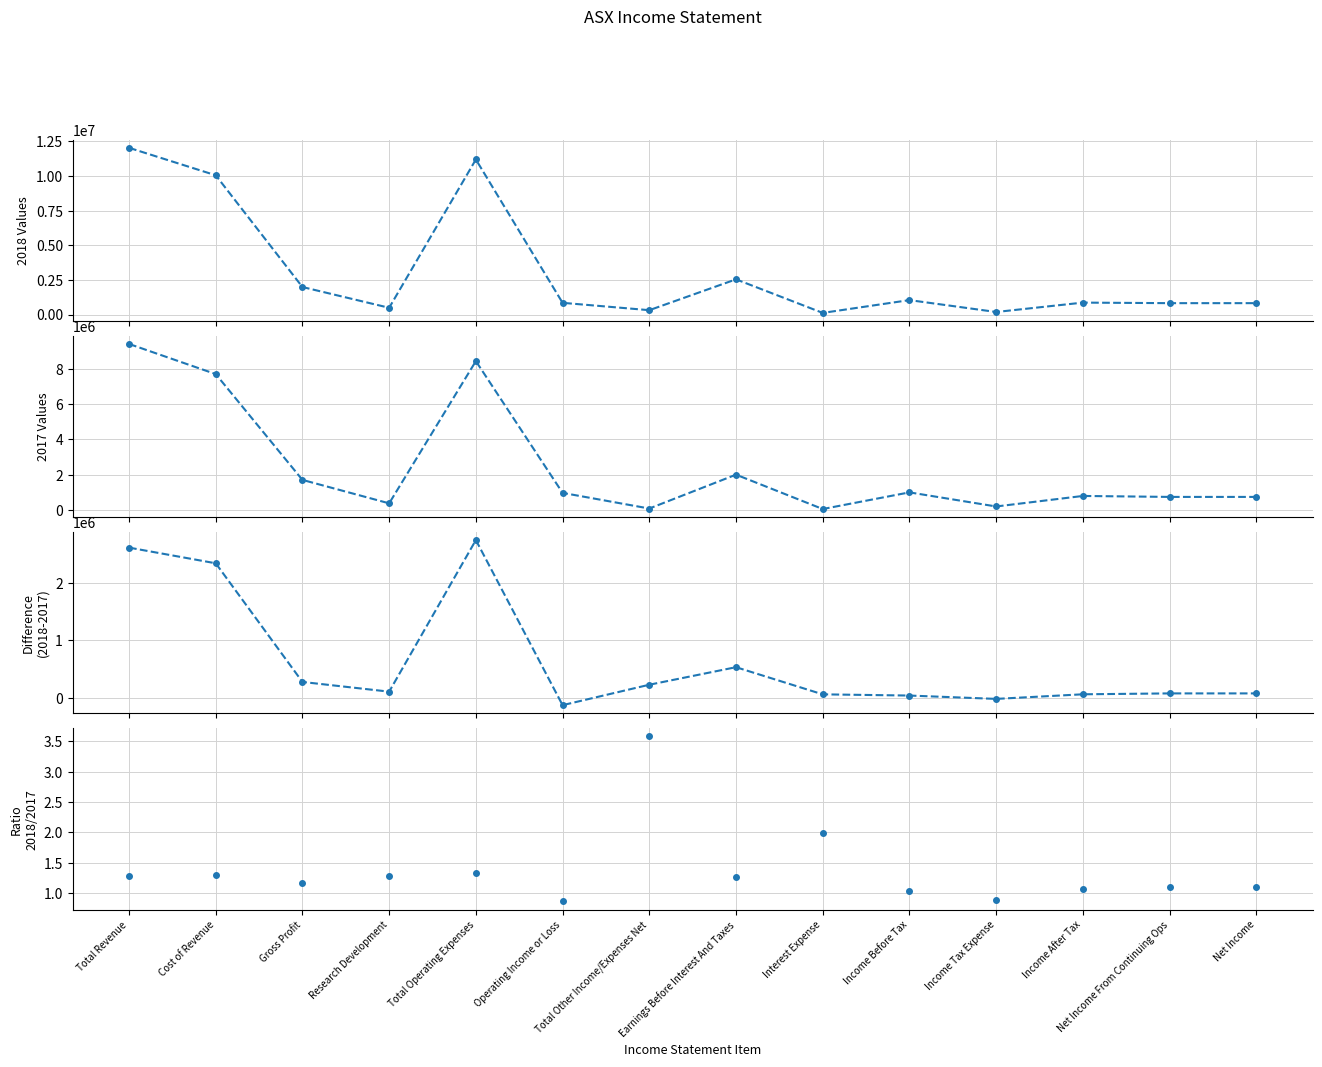

Rank the series by their maximum value, from lowest to highest.

Ratio 2018/2017, Difference